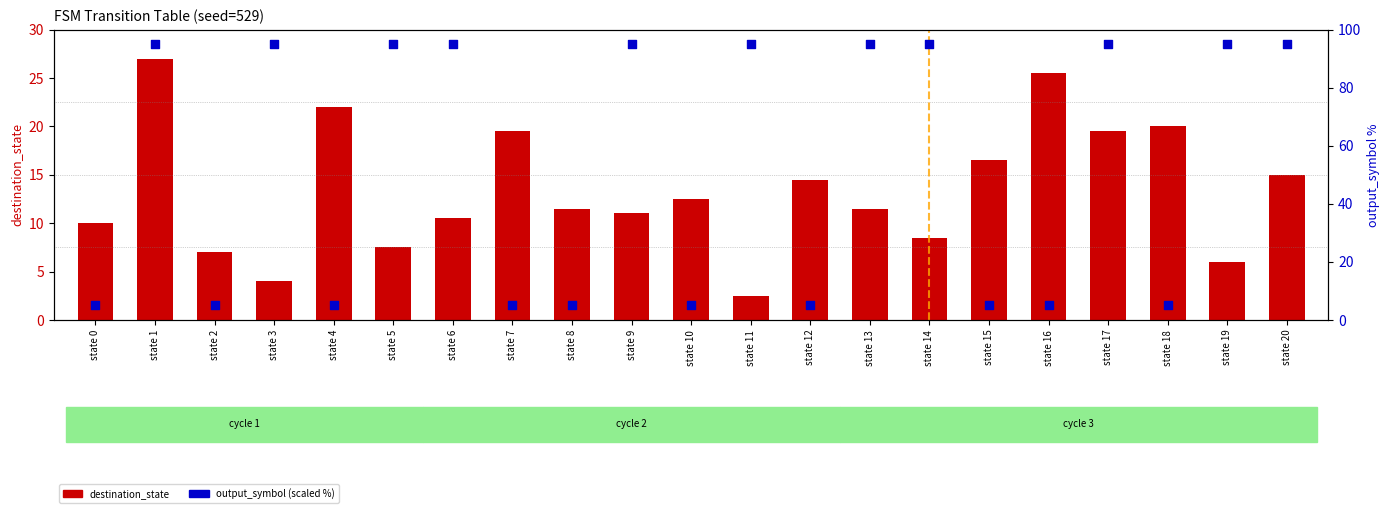

At how many categories does at least one series exceed 64?

11